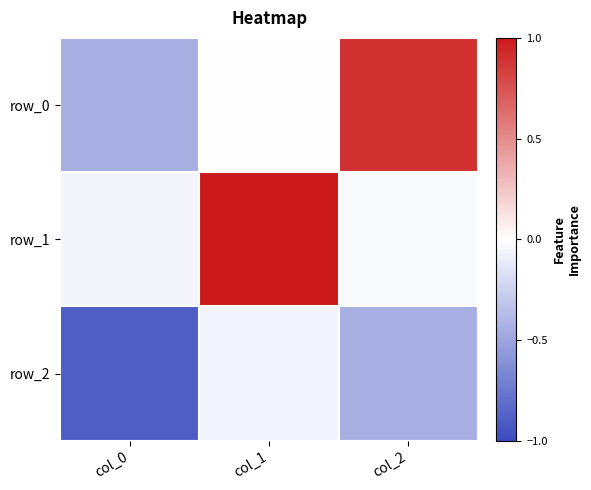

The value of row_1 at col_1 is 1.5. True or false?

False